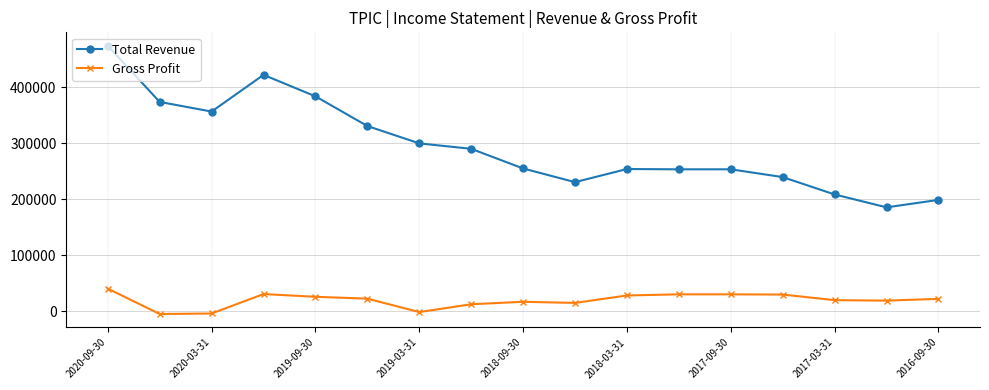

What is the average value of the Total Revenue series?

294729